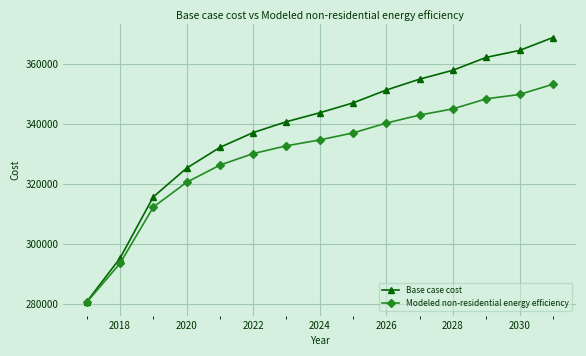

Count the number of data series in this chart.

2